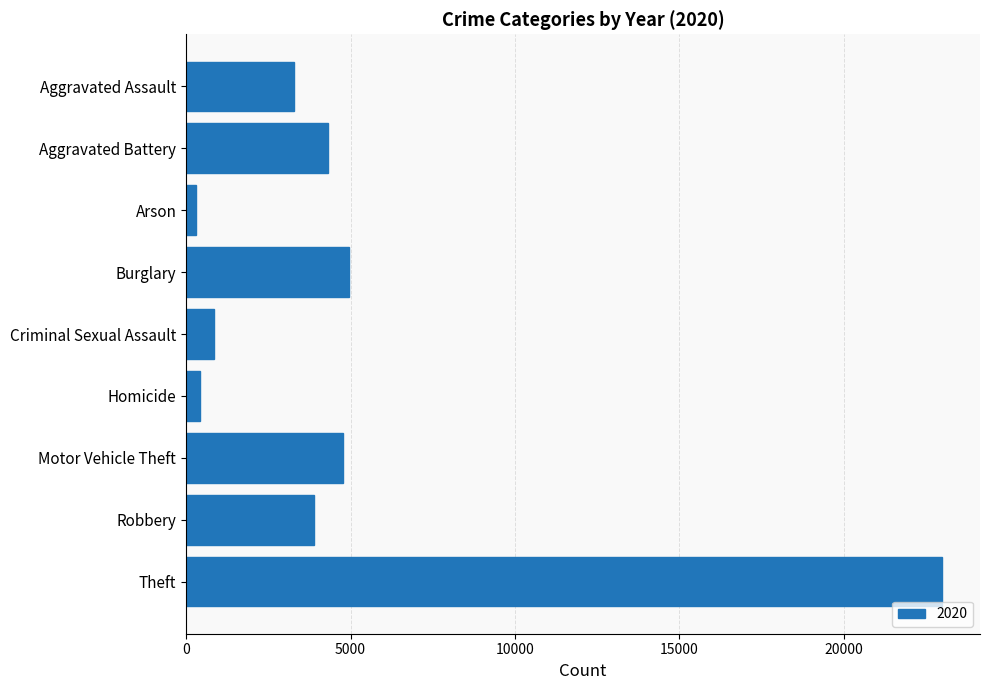

At which label is the value closest to 11646?

Burglary